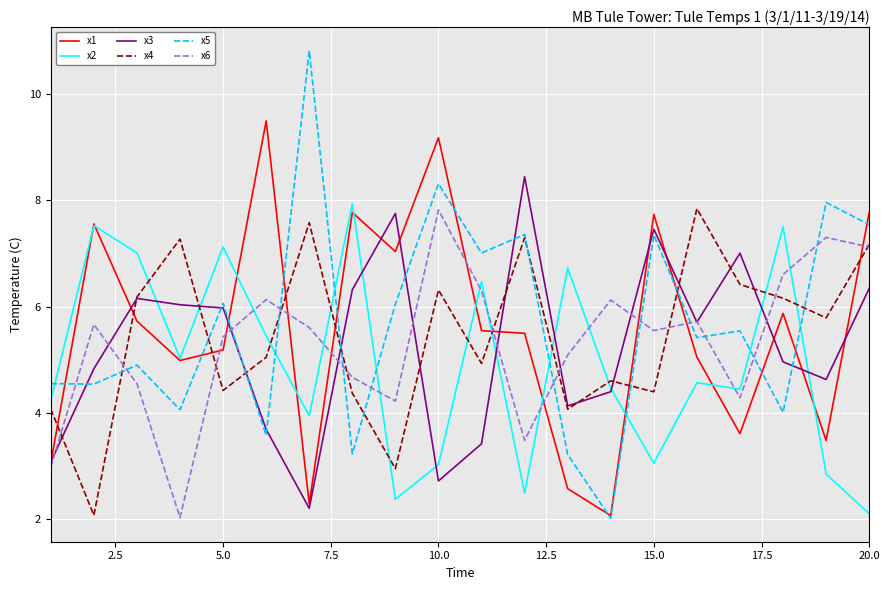

What is the highest value of the x1 series?

9.5